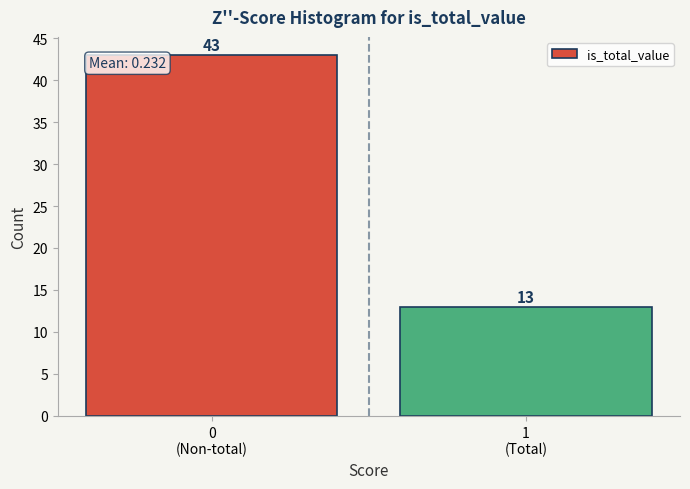

Reading left to right, extract all data points from this chart.

43	13